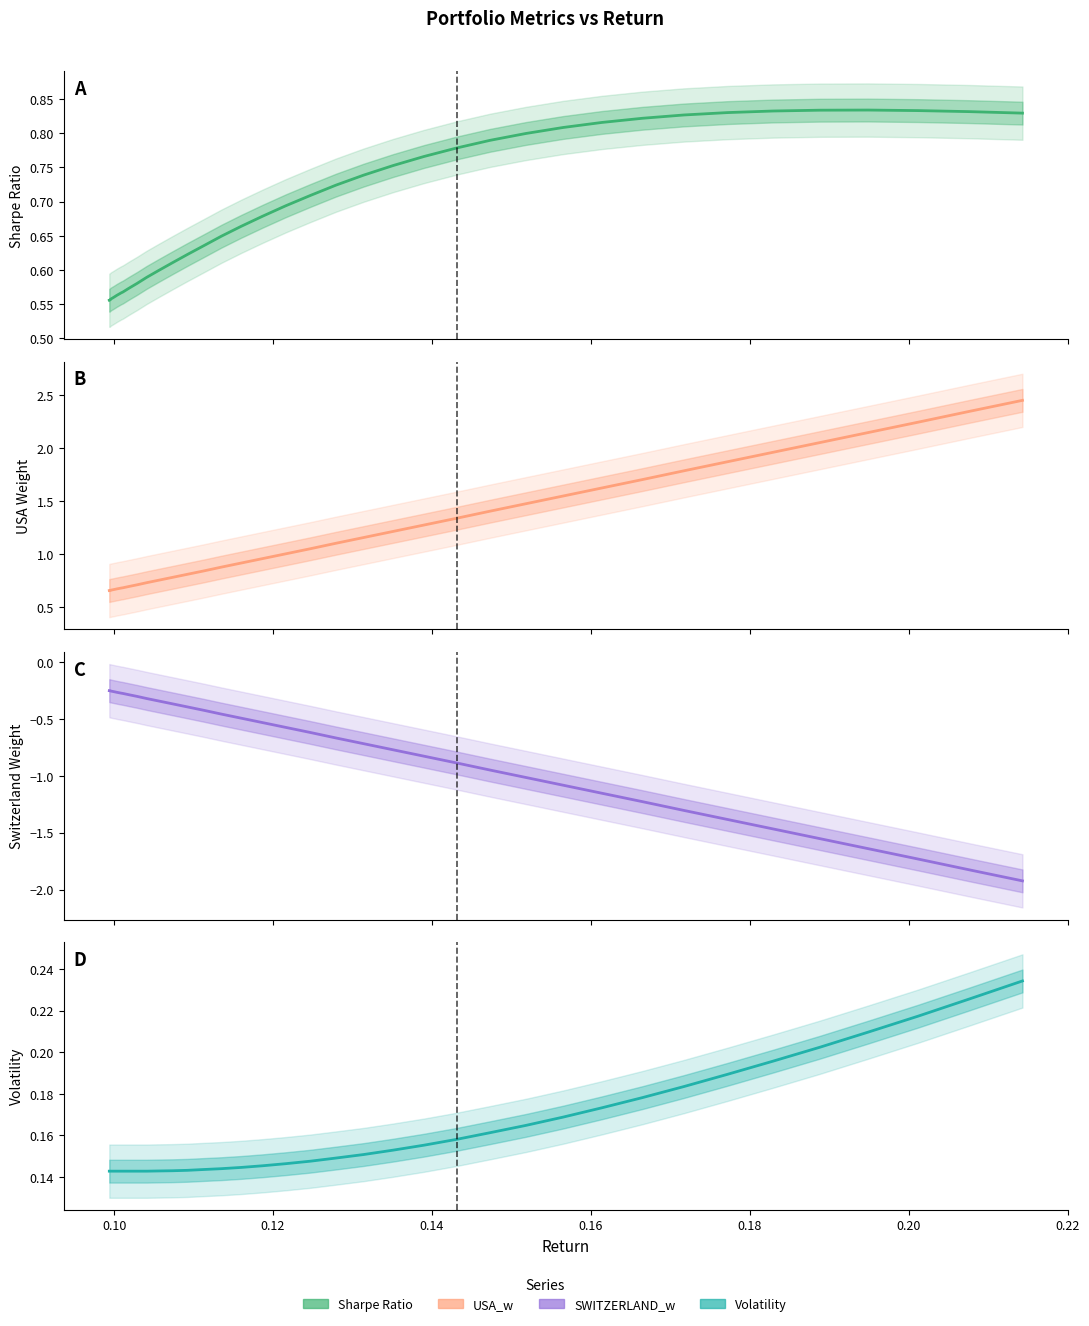

True or false: Volatility has more than 0 interior local peaks.

False